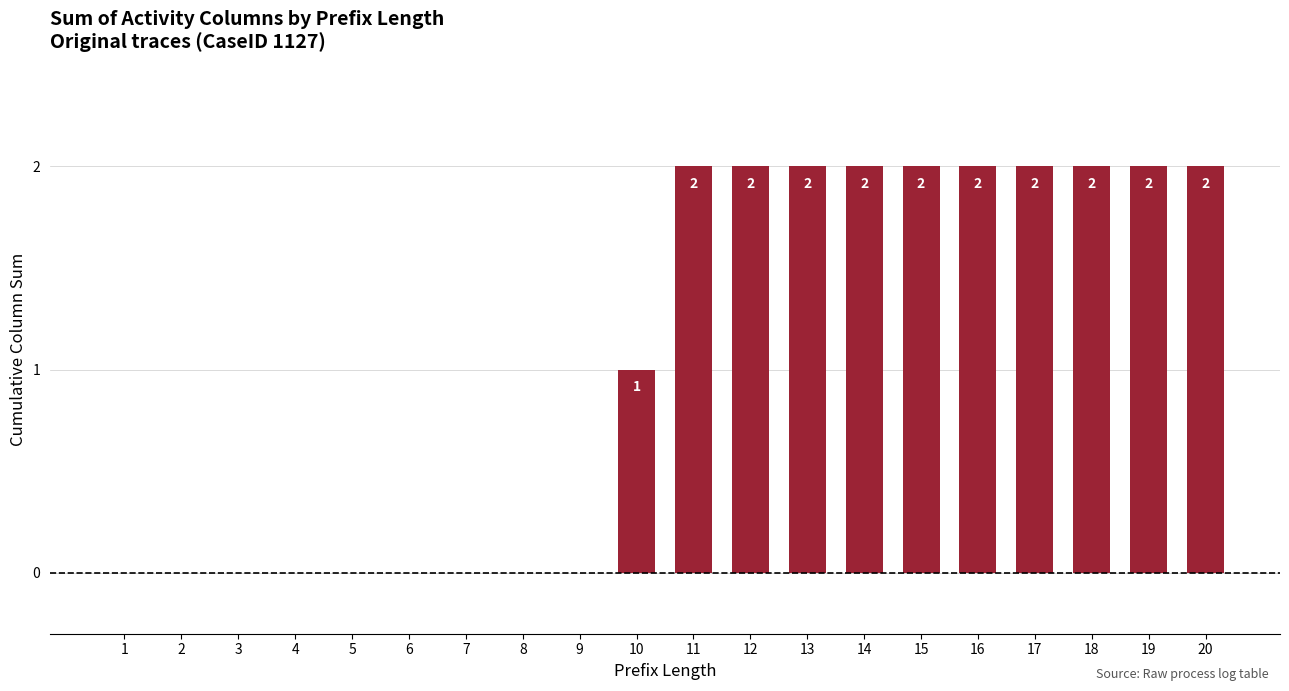

What is the sum of all values?

21